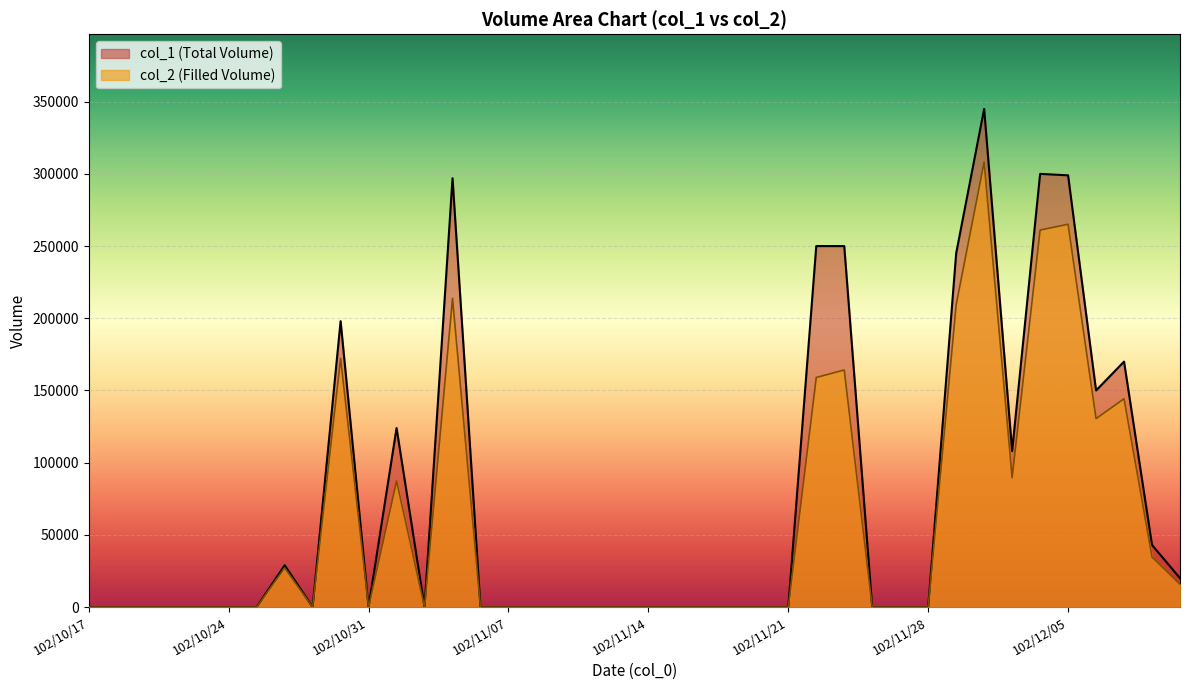

How many lines are shown in the chart?

2